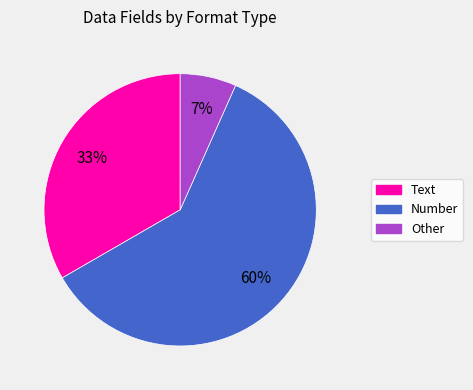

To the nearest percent, what is the difference between the Number and Other slice percentages?

53%